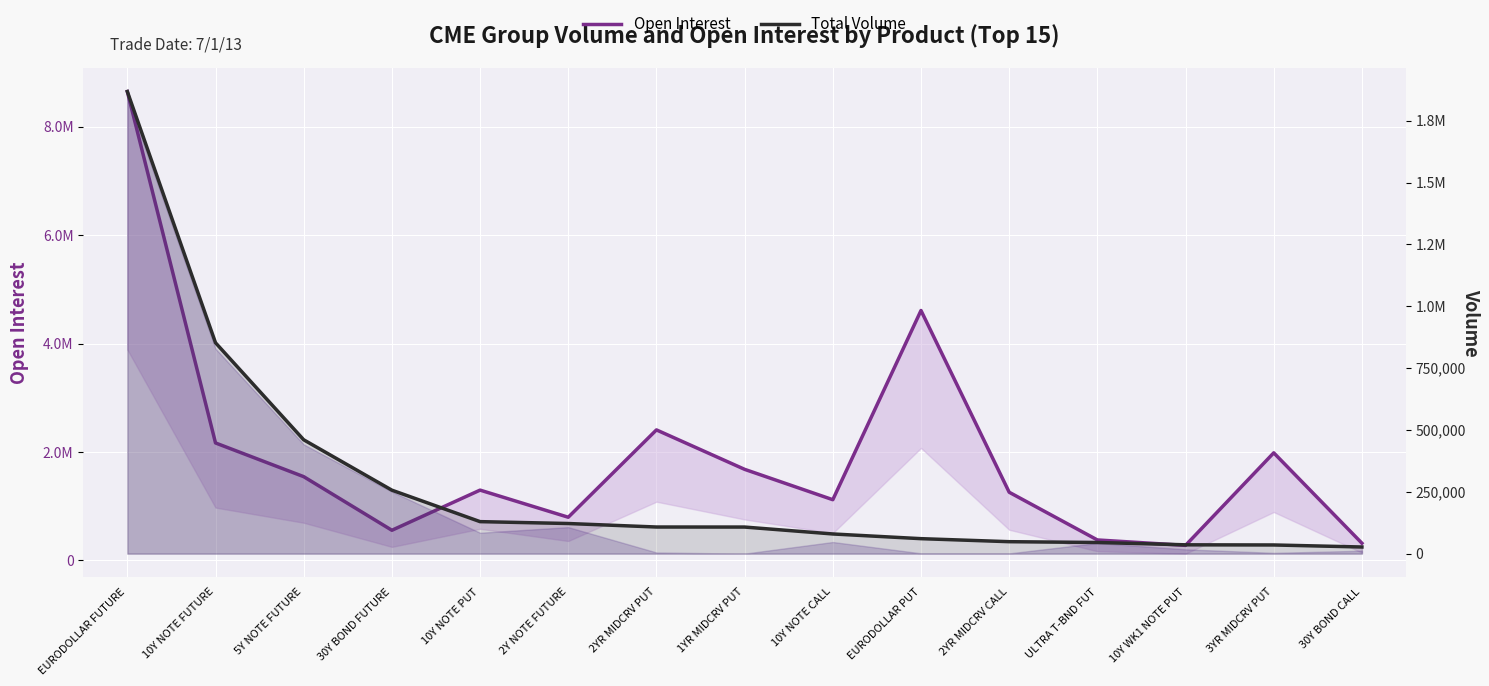

How many lines are shown in the chart?

2